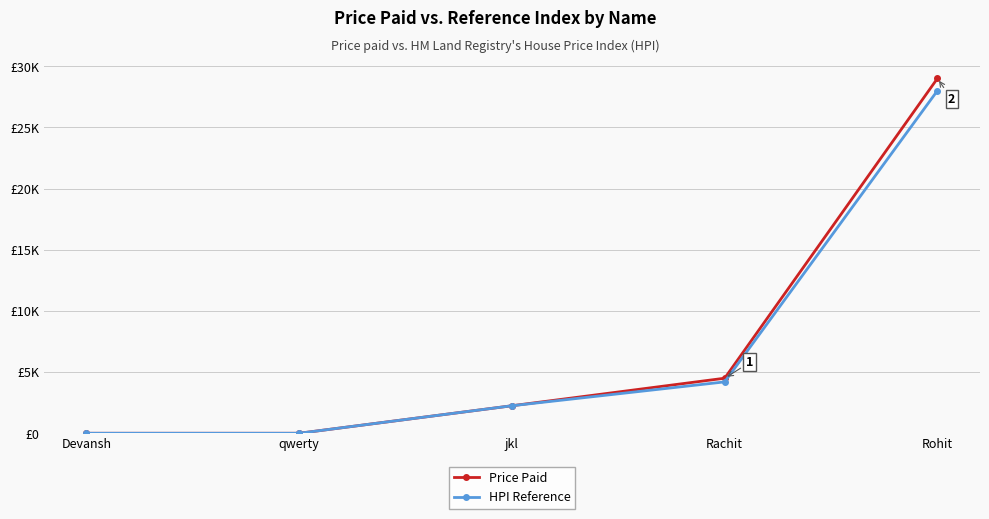

Is this an area chart (filled region under the line)?

No